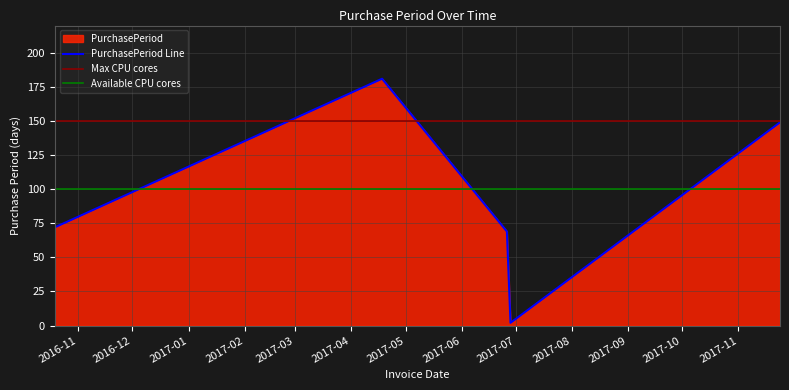

Reading left to right, extract all data points from this chart.

2016-10-19=72	2017-04-18=181	2017-06-26=69	2017-06-28=2	2017-11-24=149